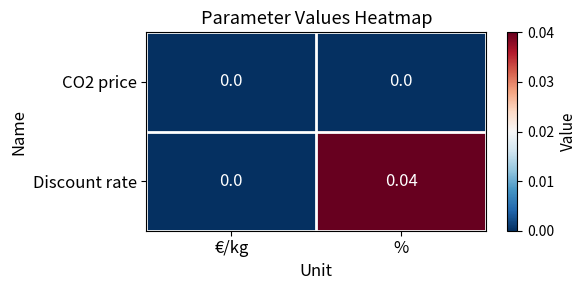

Which series has the largest total across all categories?

Discount rate